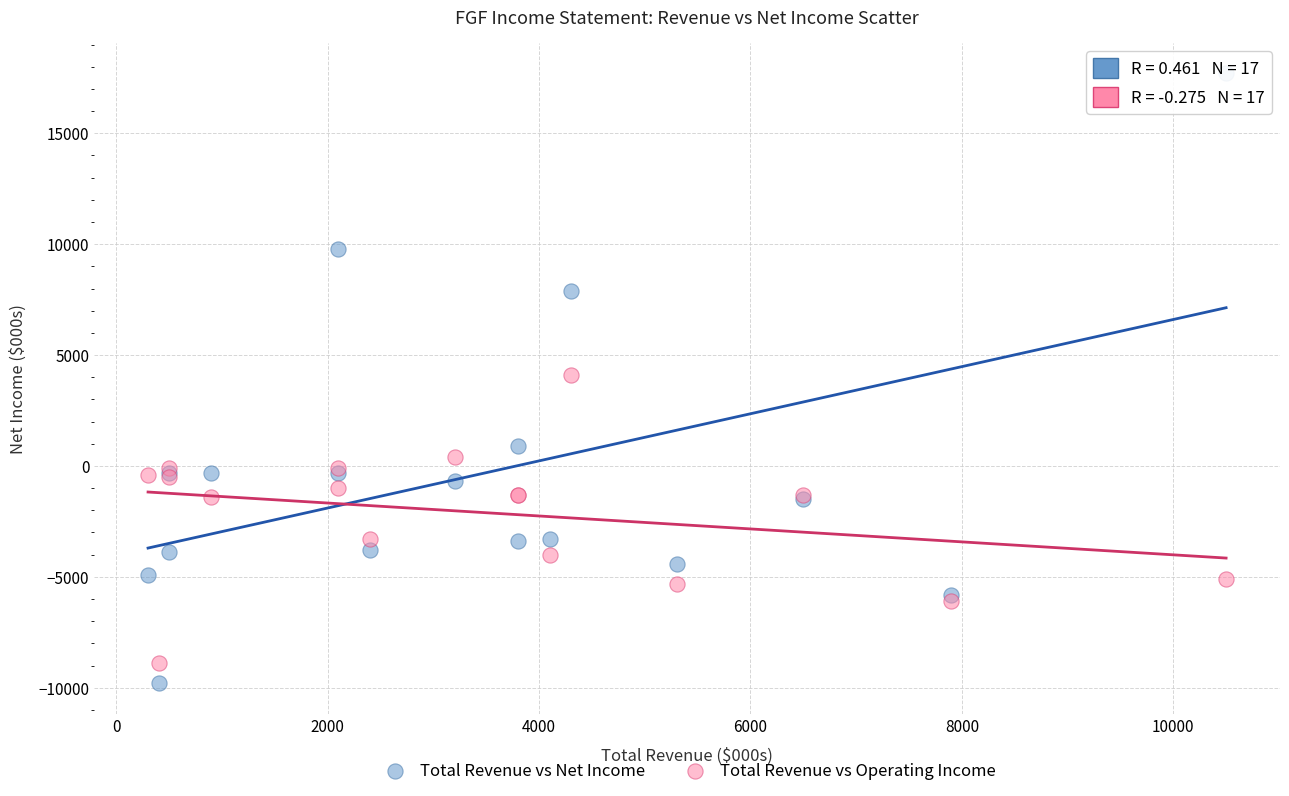

What are all the series names shown in the legend?

Total Revenue vs Net Income, Total Revenue vs Operating Income